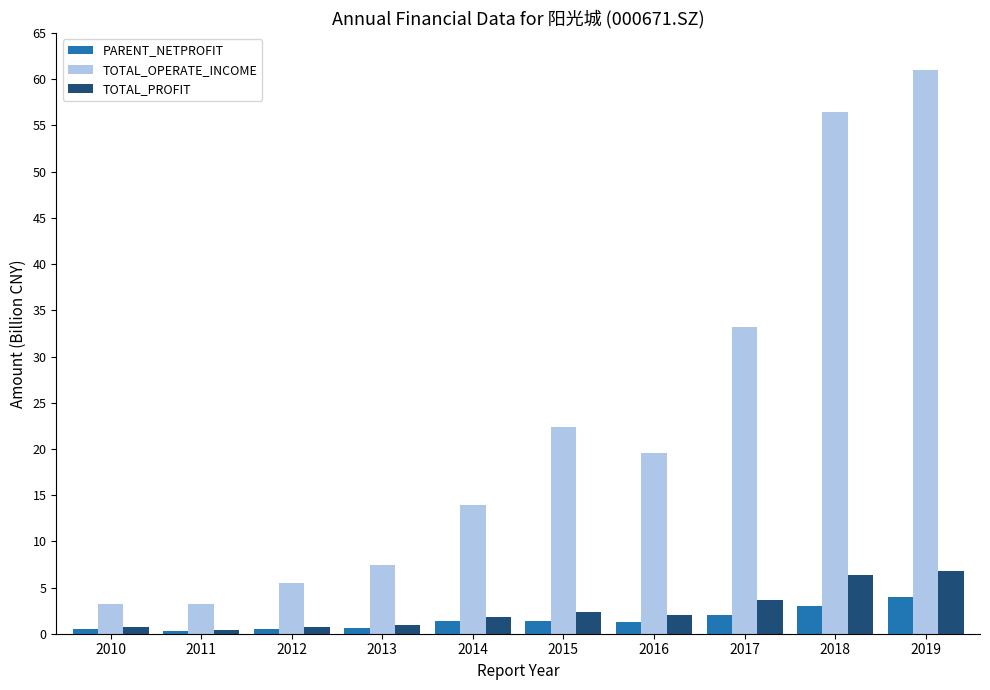

Is it true that TOTAL_PROFIT equals 6.4 at 2018?

True